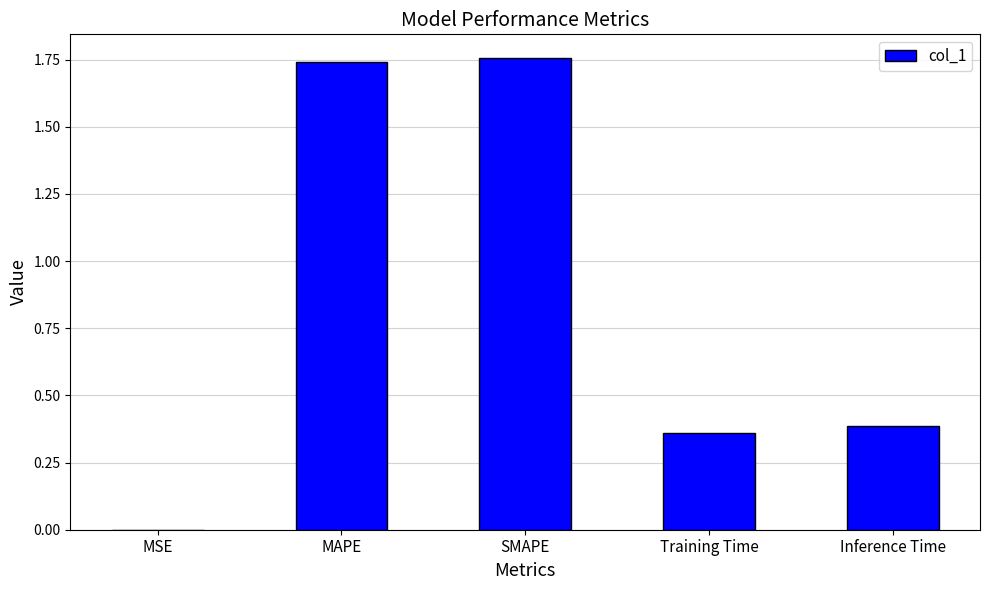

Between SMAPE and MAPE, which is larger?

SMAPE